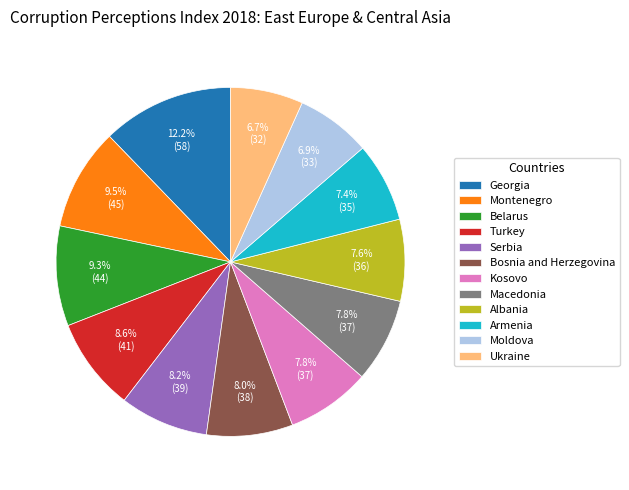

Does Belarus represent more than half of the total?

No